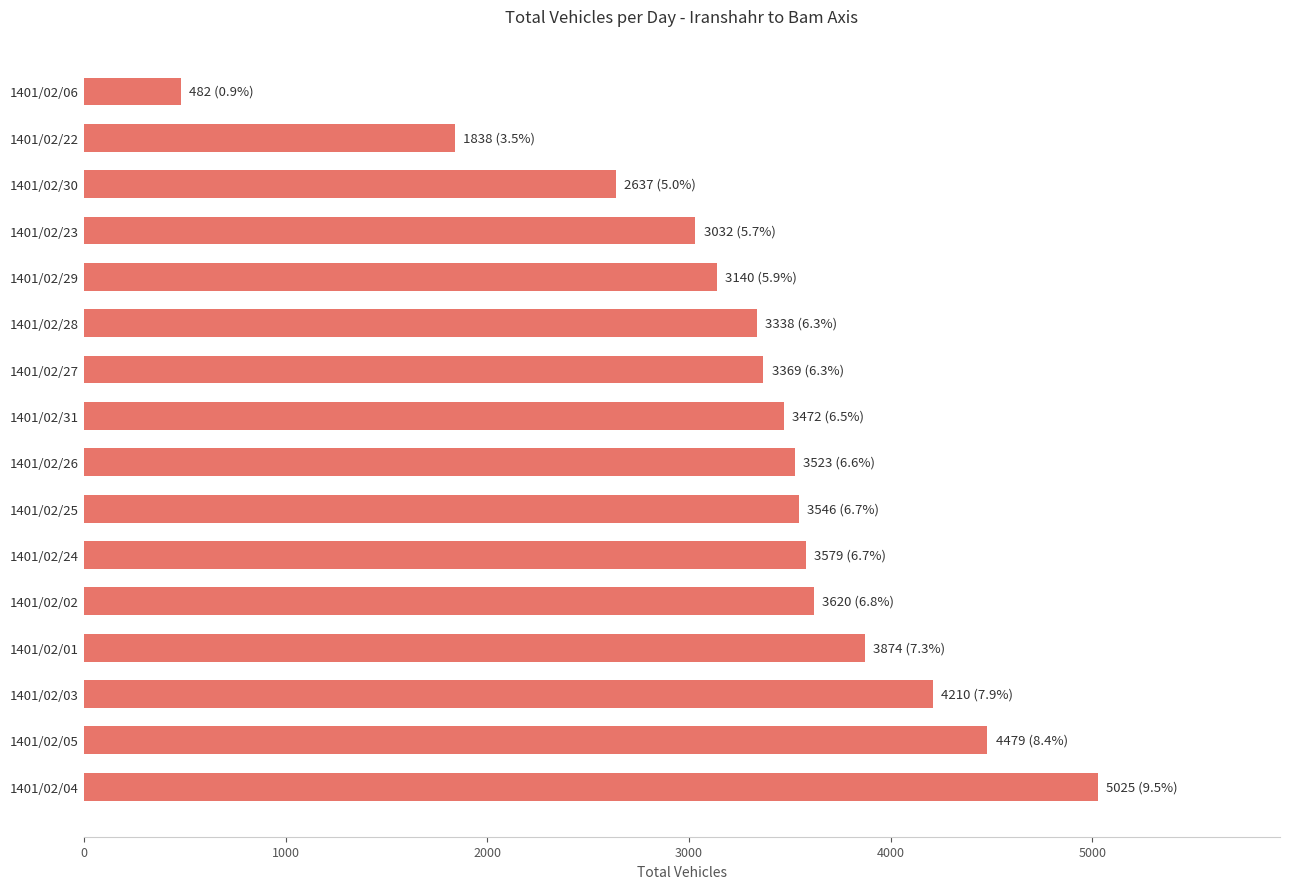

Are the bars grouped side by side (vs. stacked)?

No